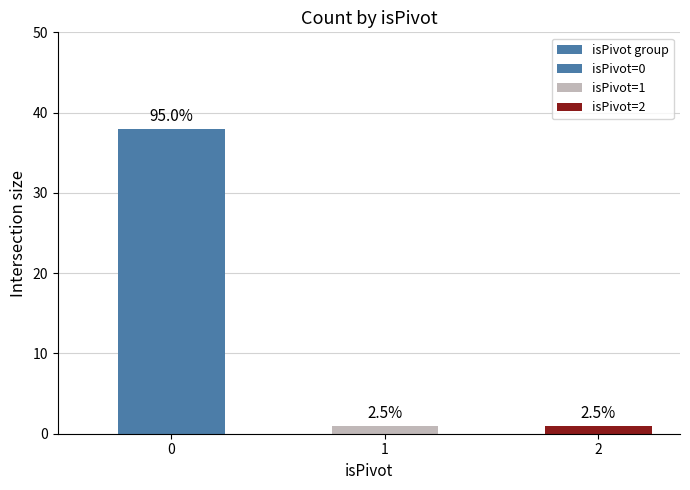

Does the chart contain any negative values?

No